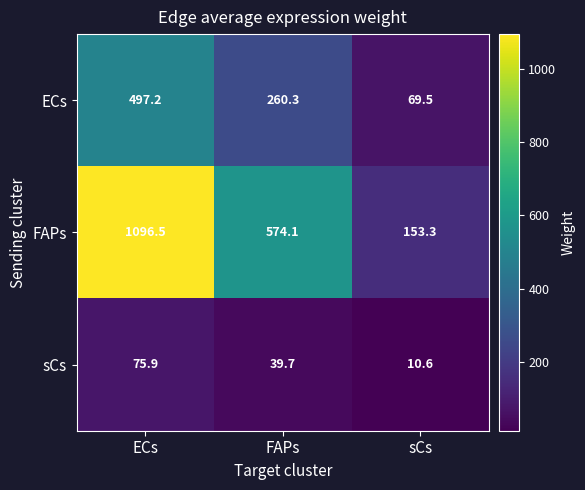

Reading left to right, list all the values displayed in this chart.

ECs: ECs=497.2	FAPs=260.3	sCs=69.5
FAPs: ECs=1096.5	FAPs=574.1	sCs=153.3
sCs: ECs=75.9	FAPs=39.7	sCs=10.6